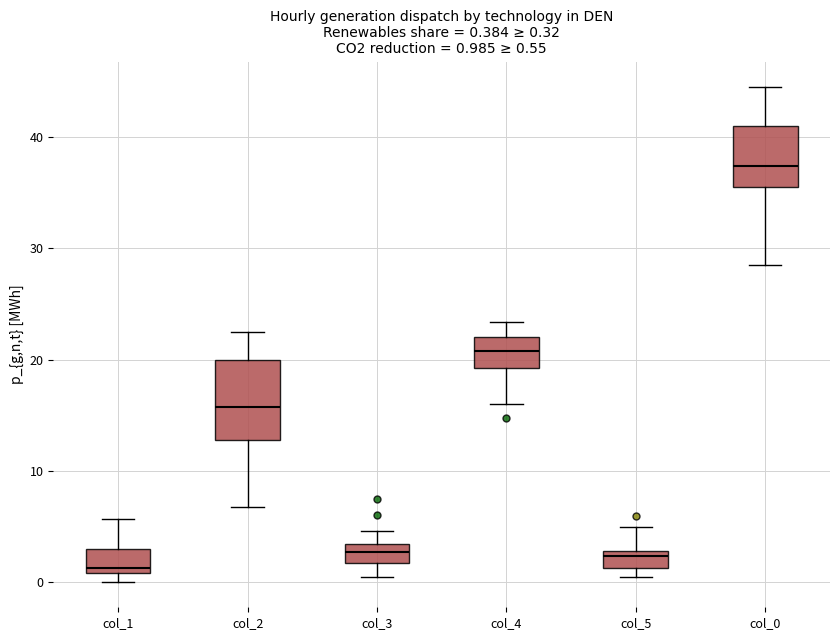

Which box has the highest median line?

col_0